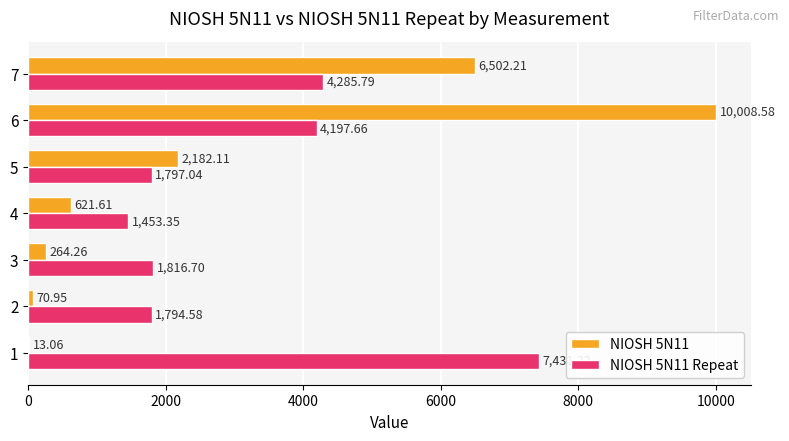

Which series has the largest total across all categories?

NIOSH 5N11 Repeat